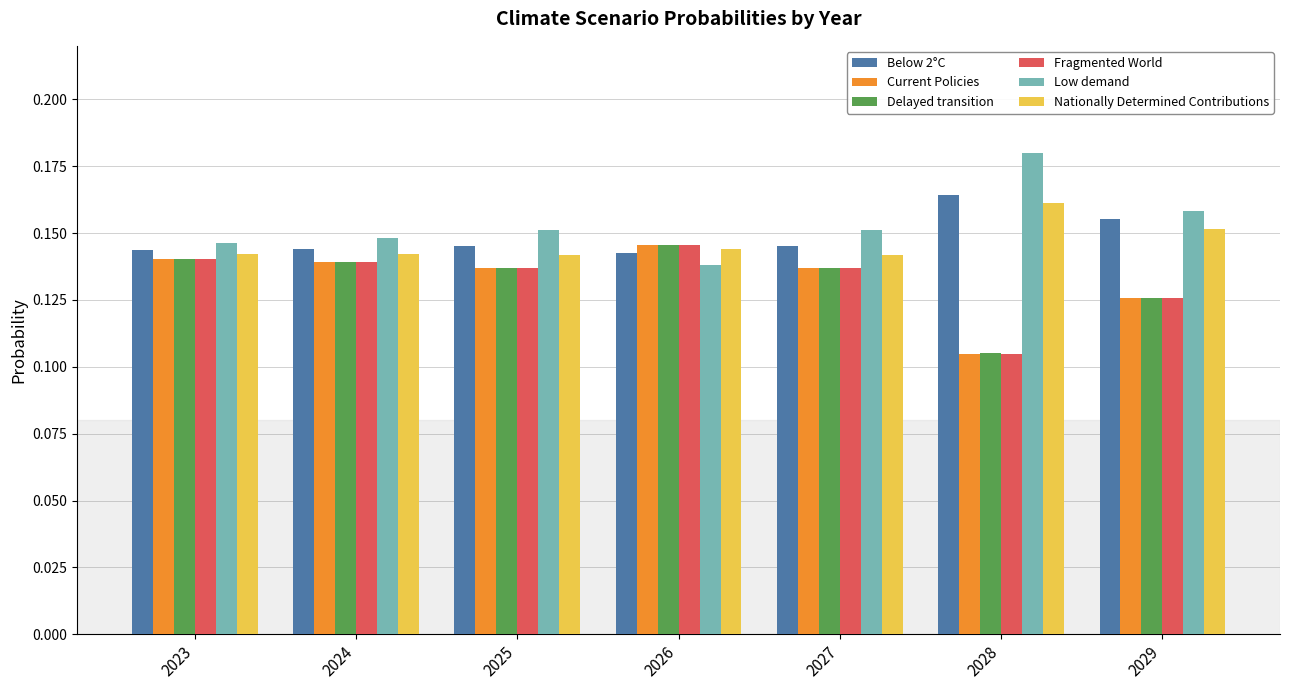

At which label is Current Policies closest to 0?

2028